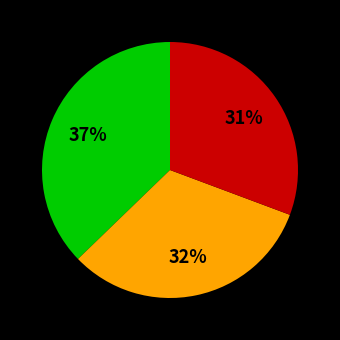

Is there any slice that represents more than half of the pie?

No